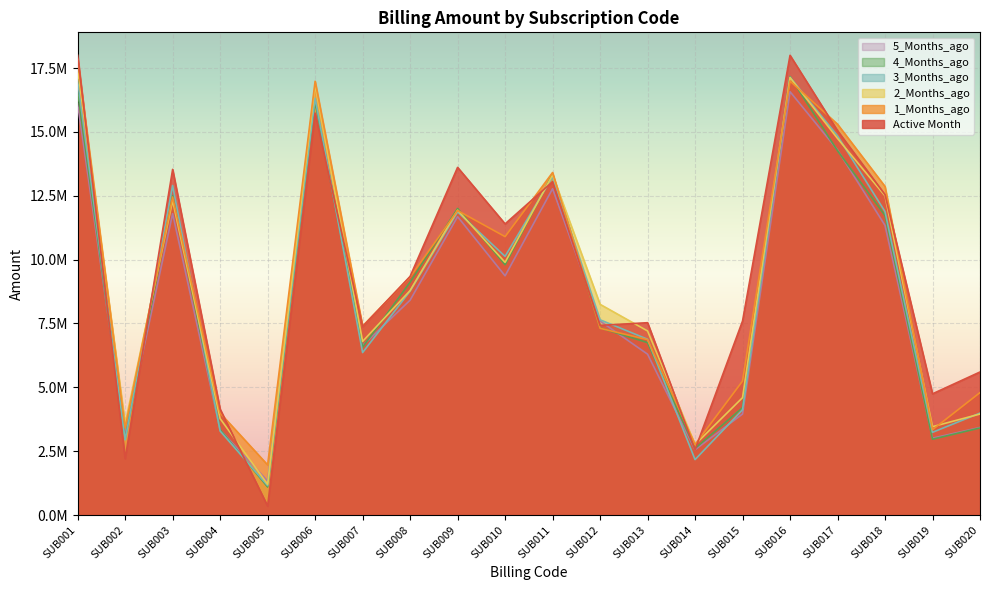

Where does the 1_Months_ago series first go above 9315408?

SUB001